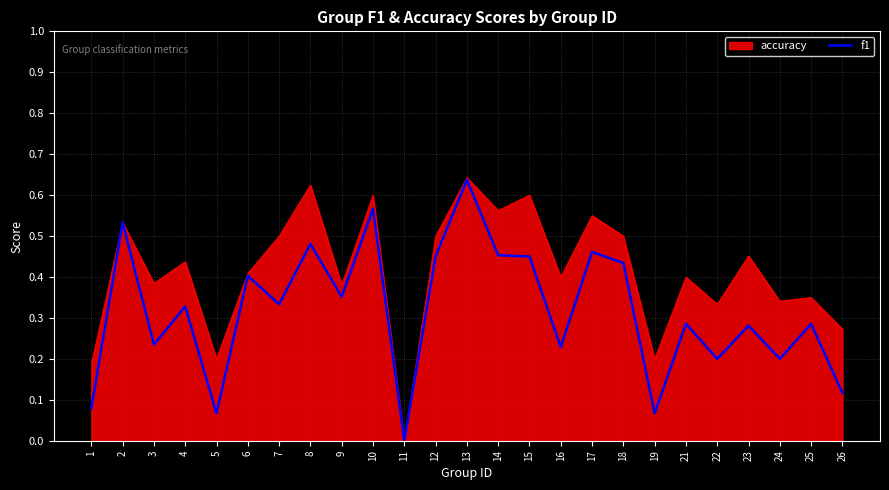

Between 5 and 25, which series saw the biggest shift?

f1